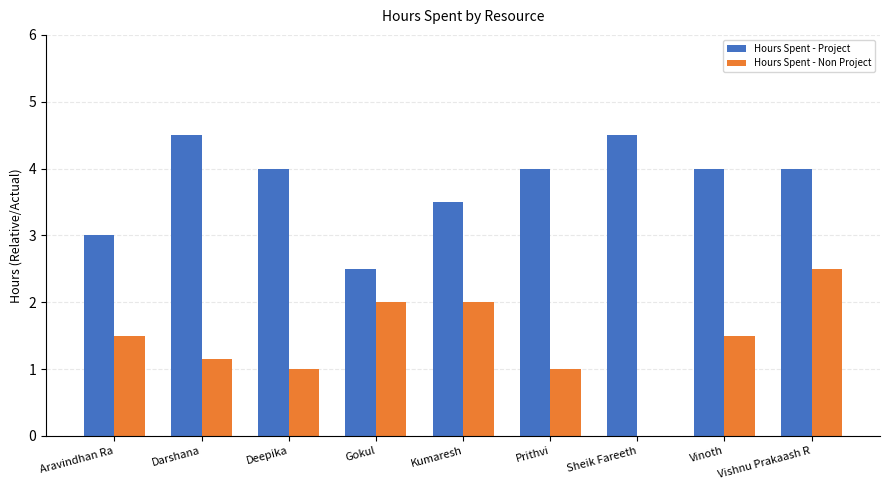

How many distinct data groups are displayed?

2